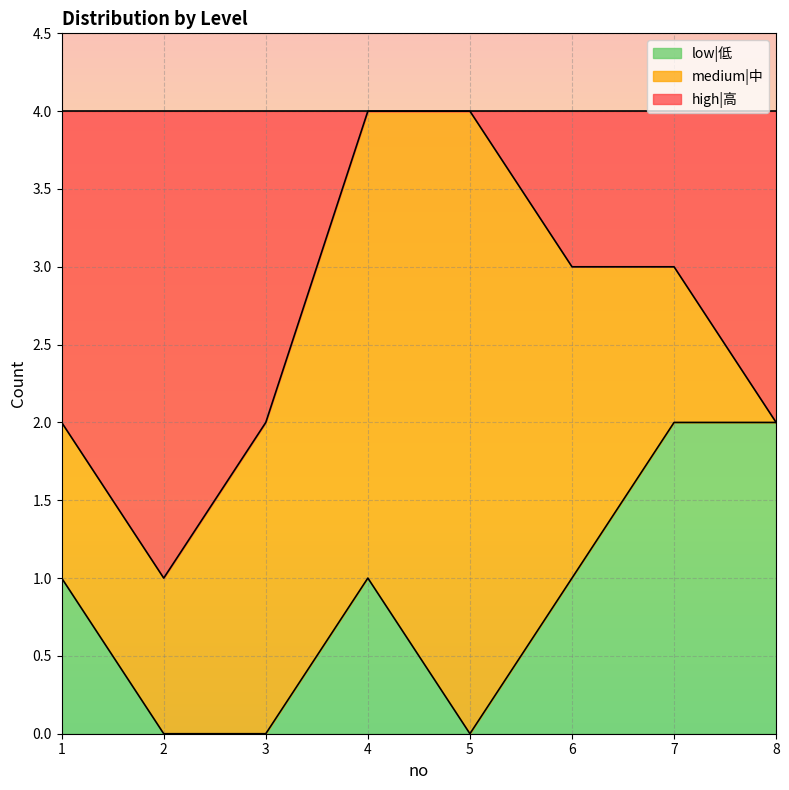

The low|低 series shows 2 at 7. True or false?

True